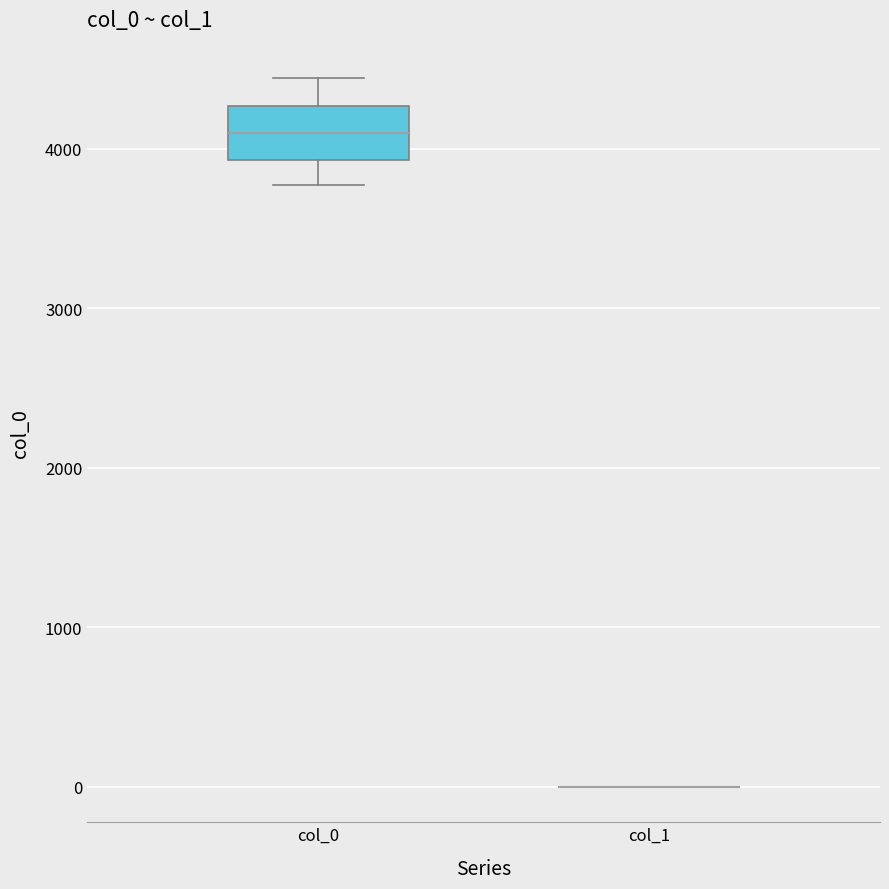

Reading left to right, transcribe this box plot: for each box, give where its median line is, the range the box spans, and where its two whiskers end, as read against the y-axis. The values are not printed on the chart, so give them approximately, as read against the axis.

col_0: median 4100, box 3900 to 4300, whiskers 3800 to 4400
col_1: box collapsed to a line at 0, whiskers 0 to 0